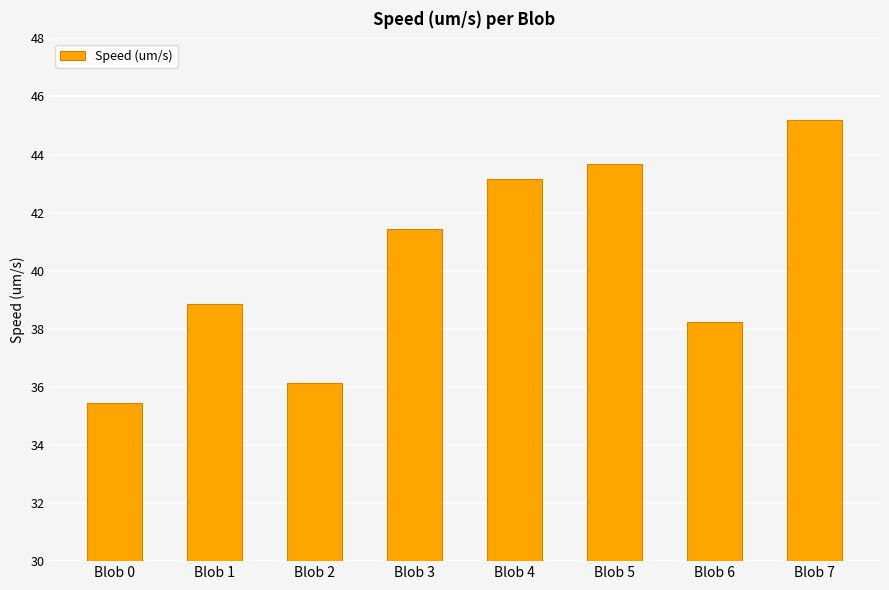

Reading left to right, what are all the values shown in this chart?

35.5	38.9	36.1	41.4	43.2	43.7	38.2	45.2